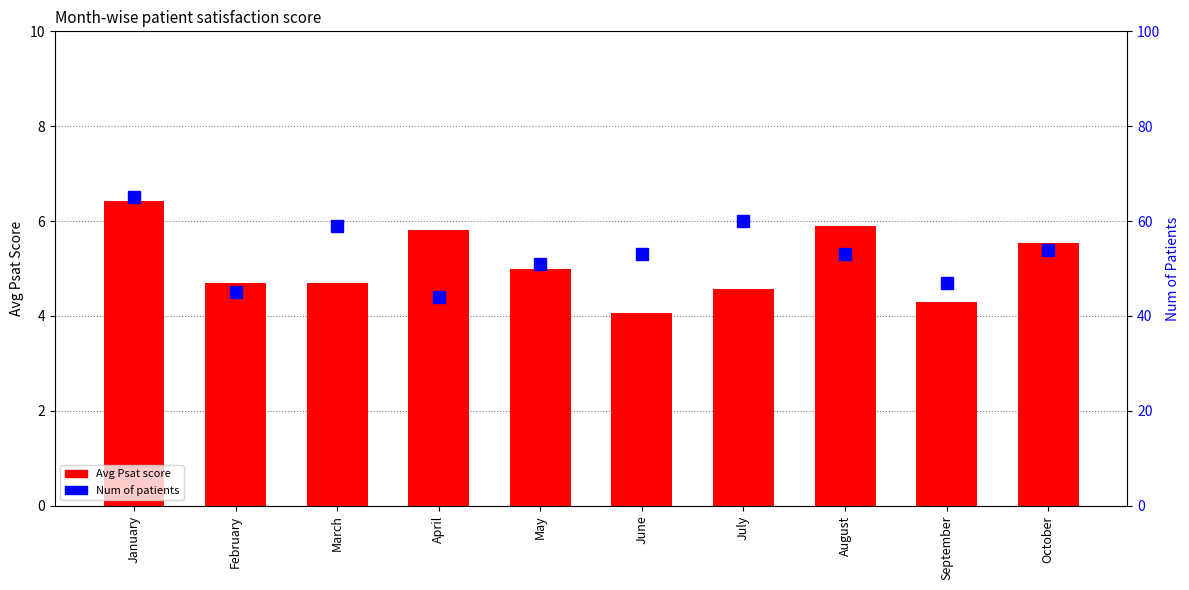

What value does the Num of patients series have at September?

47.0